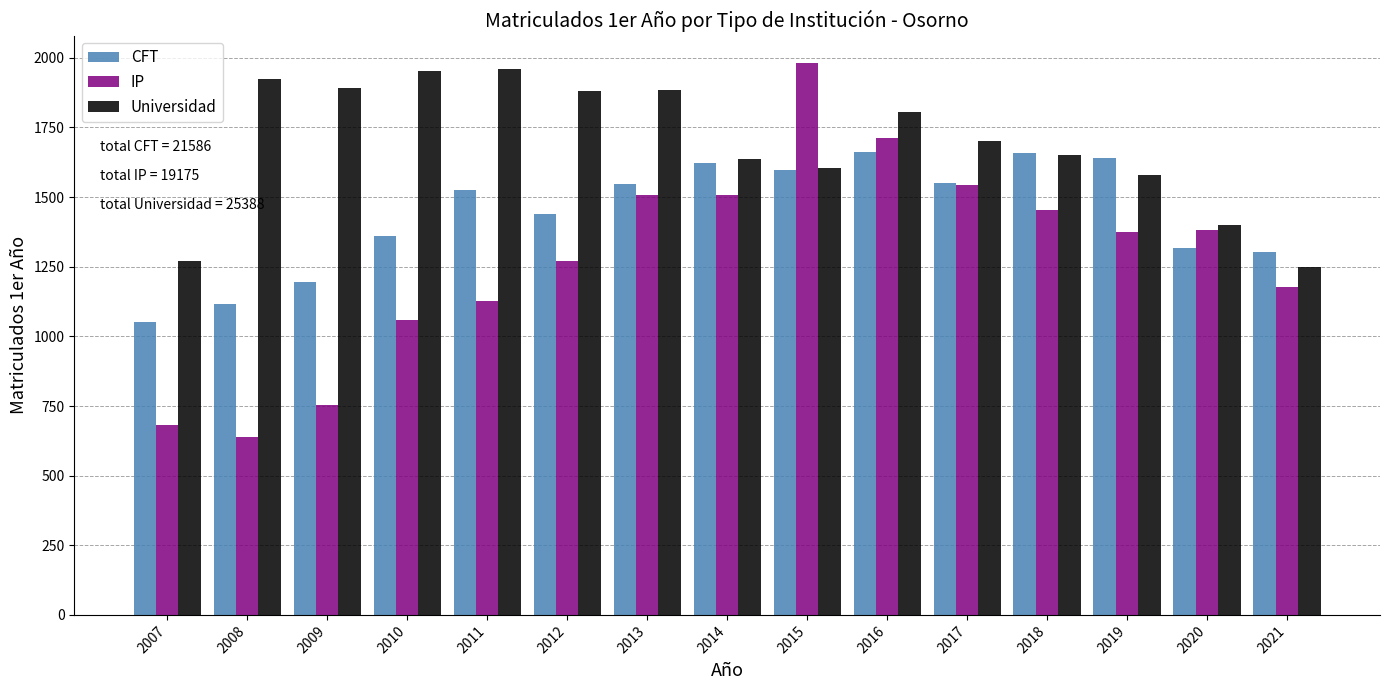

What is the sum of the CFT values at 2016 and 2007?

2712